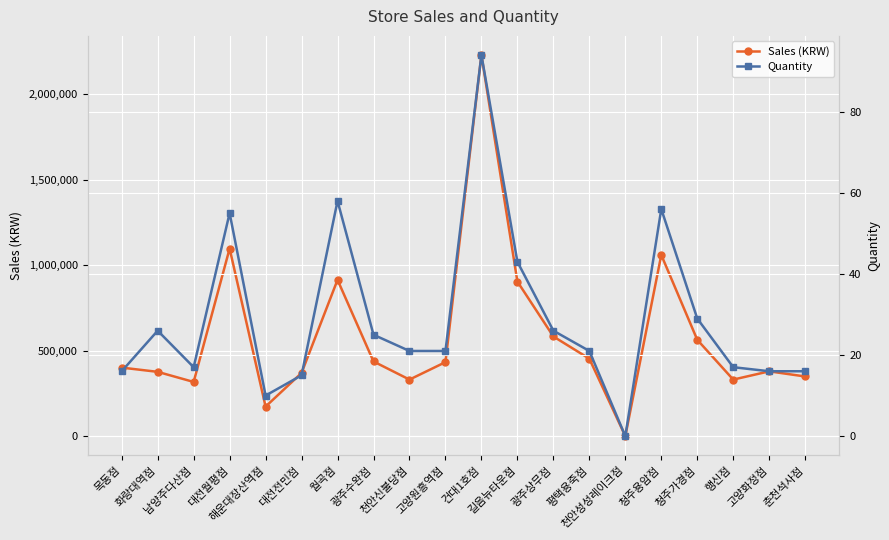

True or false: Sales (KRW) and Quantity intersect in this chart.

False